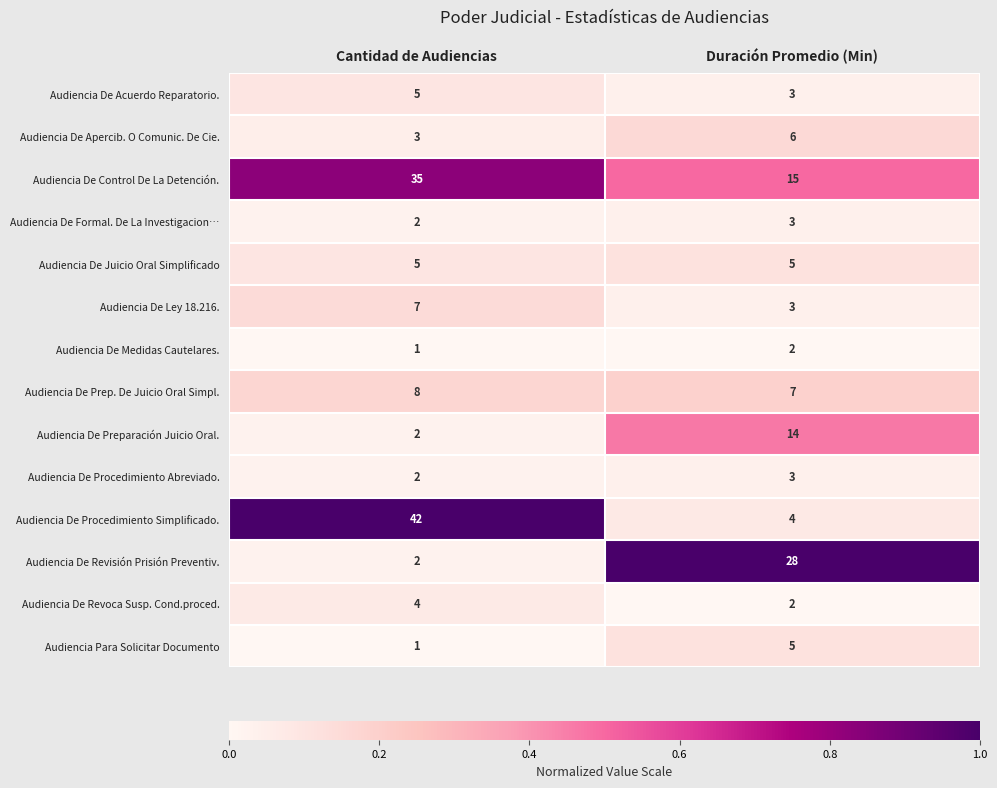

How many series are shown in this chart?

14